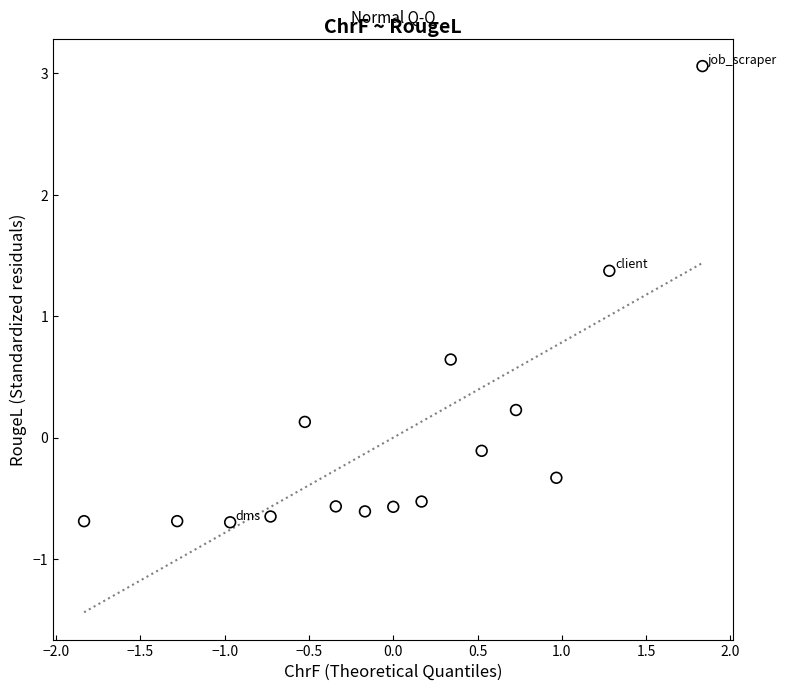

What is the range of X values (max minus min)?

3.7